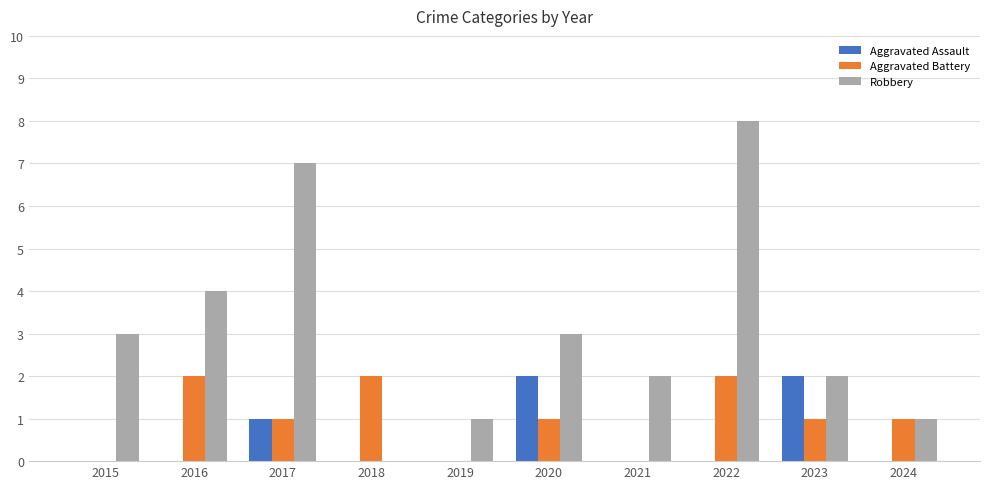

What is the difference between the Robbery values at 2024 and 2021?

1